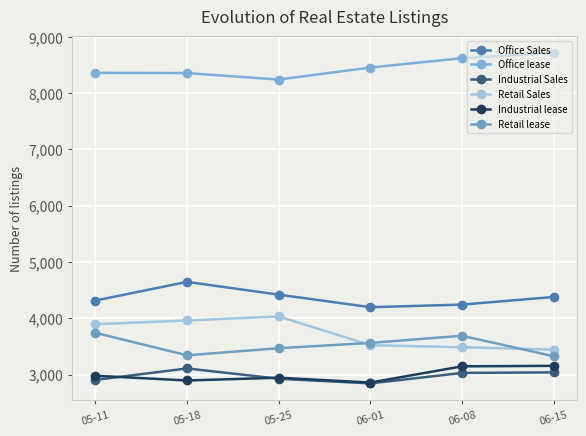

Is the value of Industrial Sales at 05-18 greater than the value of Office lease at 06-15?

No